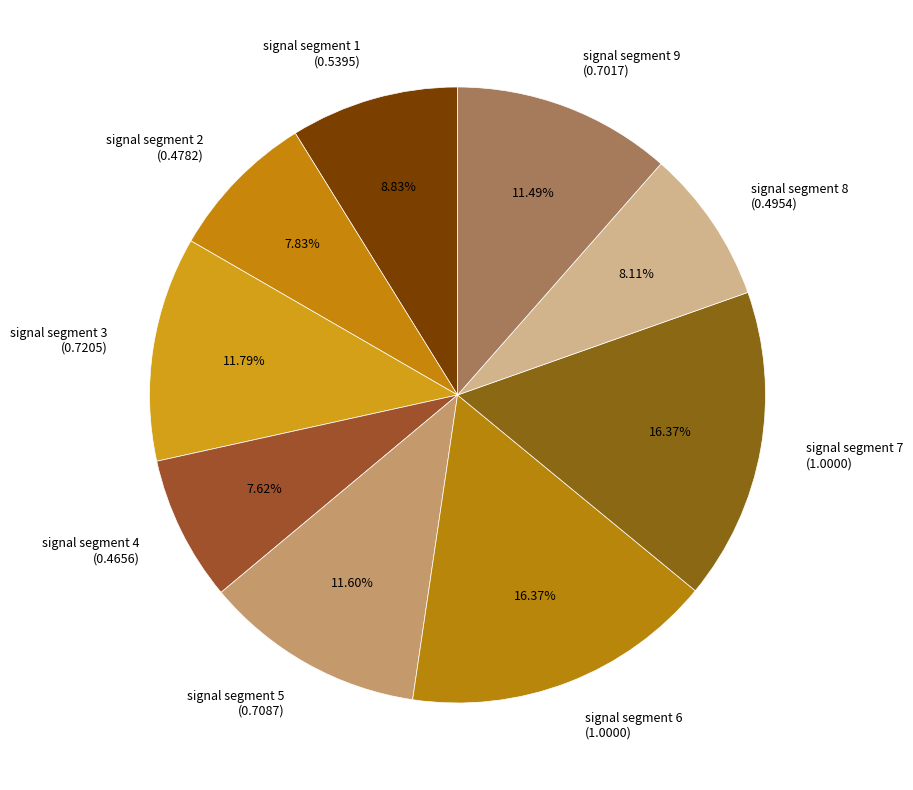

How many segments does this pie chart have?

9